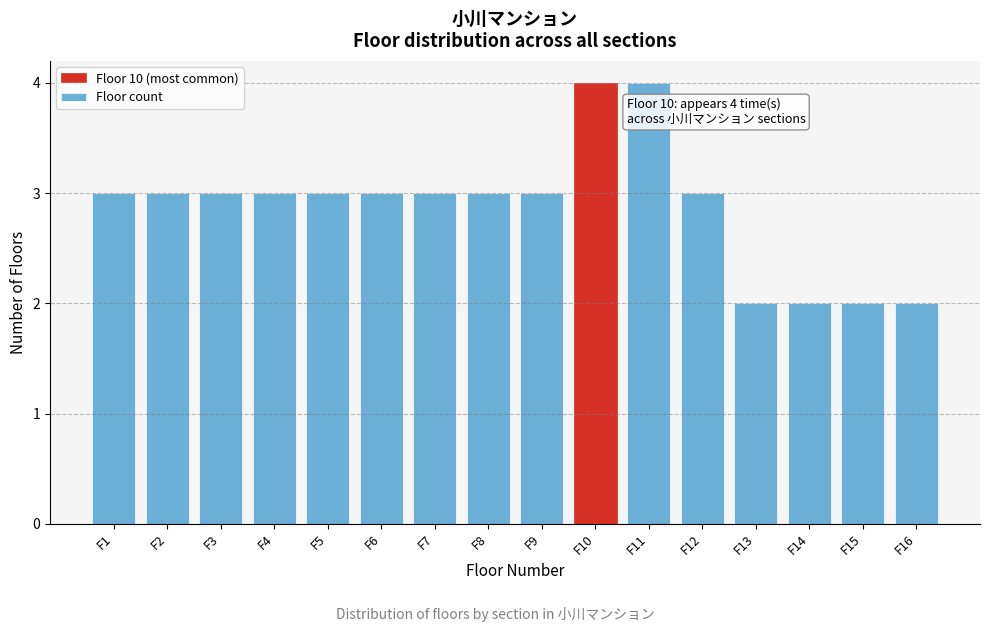

Reading right to left, list all the values displayed in this chart.

F16=2	F15=2	F14=2	F13=2	F12=3	F11=4	F10=4	F9=3	F8=3	F7=3	F6=3	F5=3	F4=3	F3=3	F2=3	F1=3